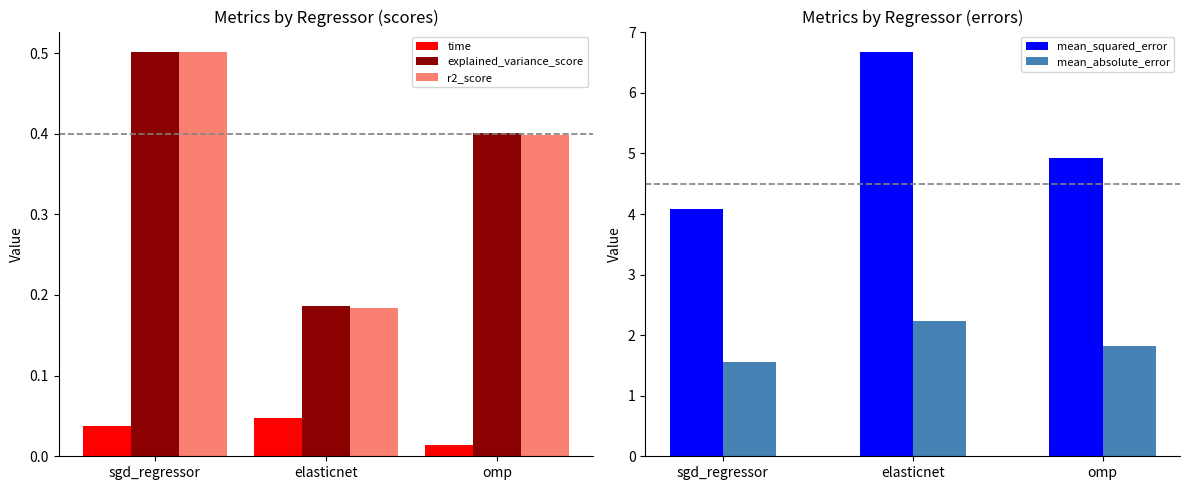

True or false: time has a value of 0.0 at omp.

True